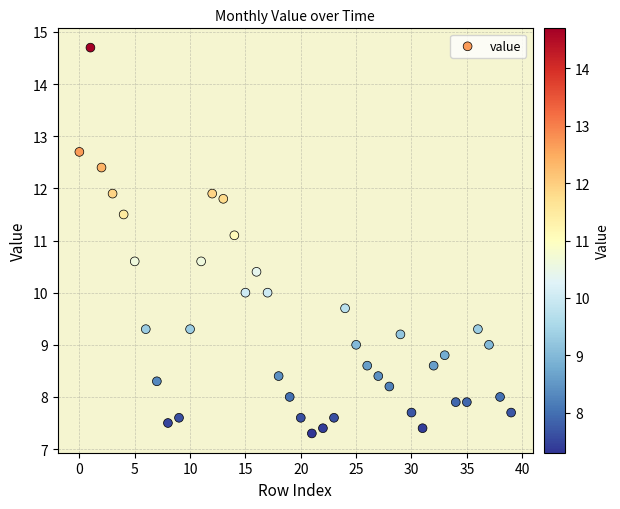

What Y value in the scatter plot is closest to 11?

11.1